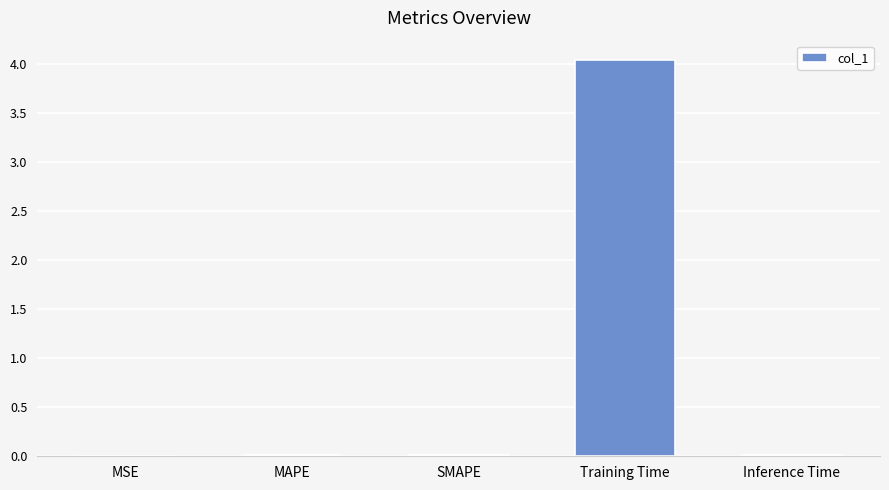

Is it true that the value at Inference Time is 0.0?

True